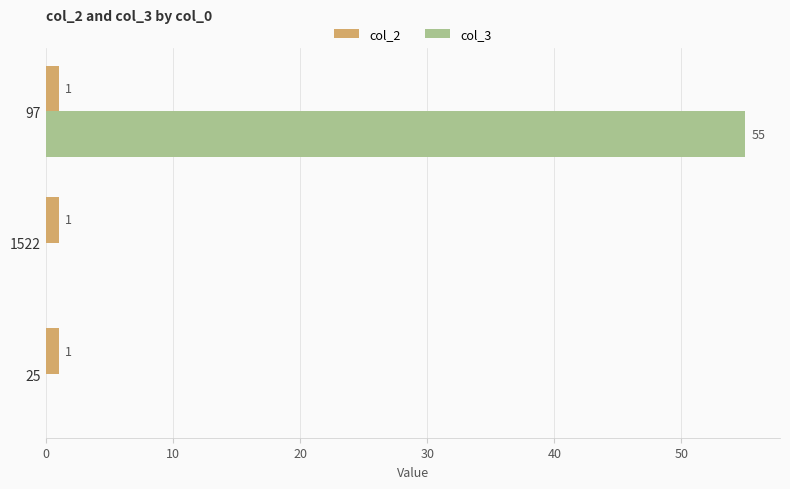

Which series changed the most between 97 and 1522?

col_3